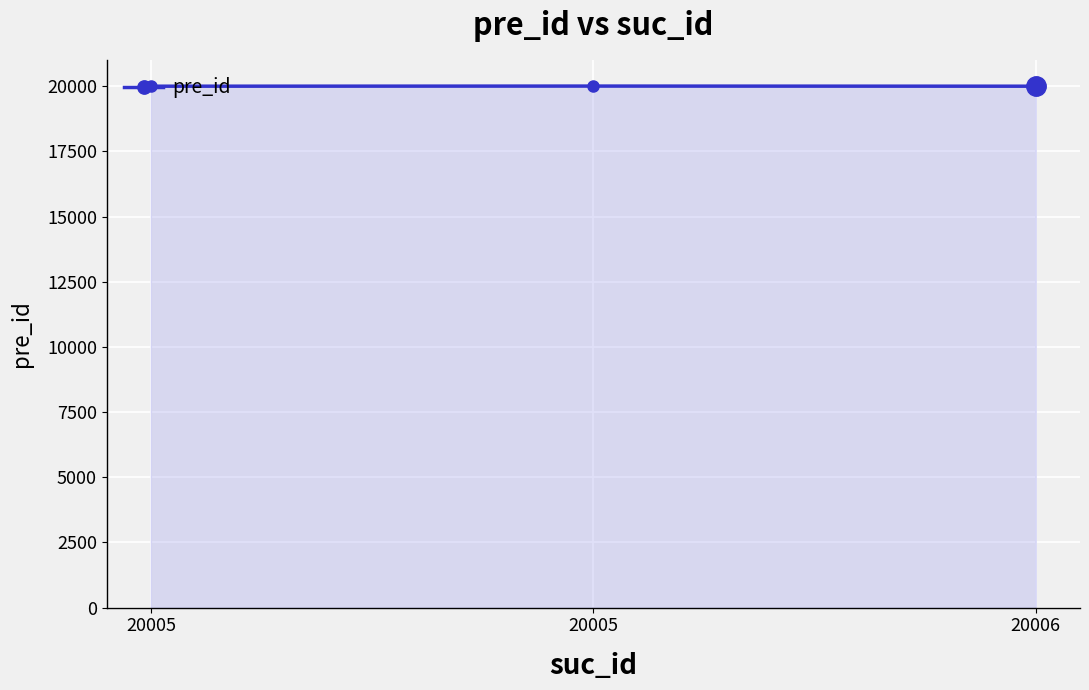

Which label corresponds to the largest value in the chart?

20005